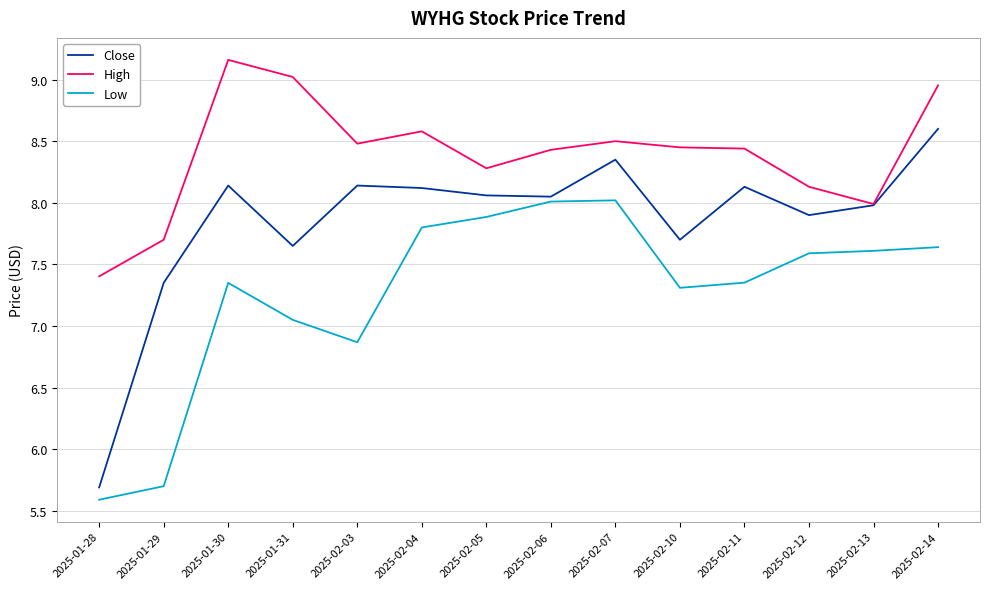

How many series are shown in this chart?

3